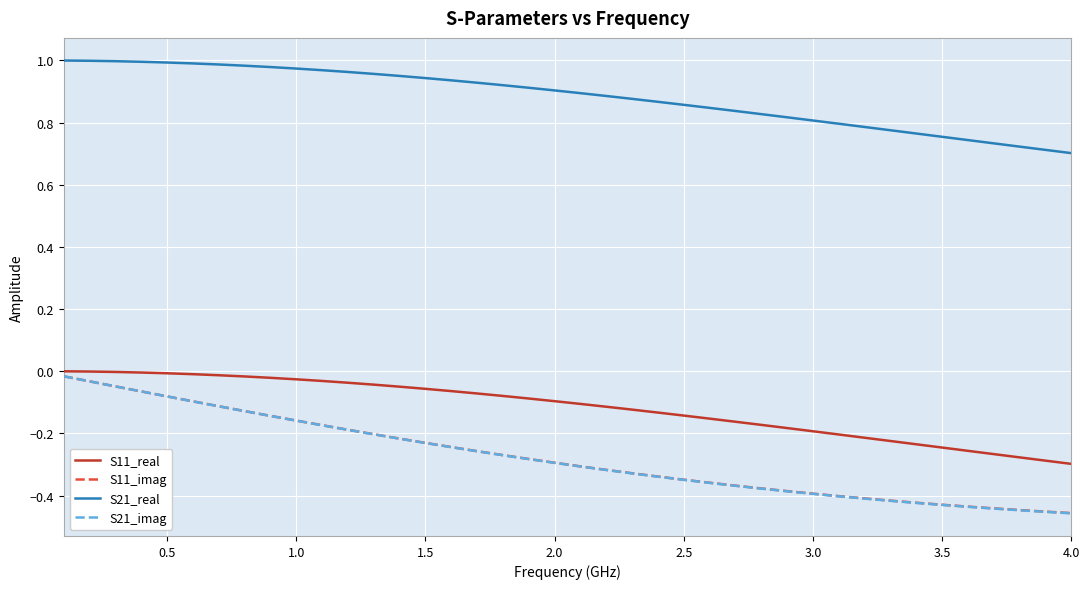

Does the chart have visible grid lines?

Yes